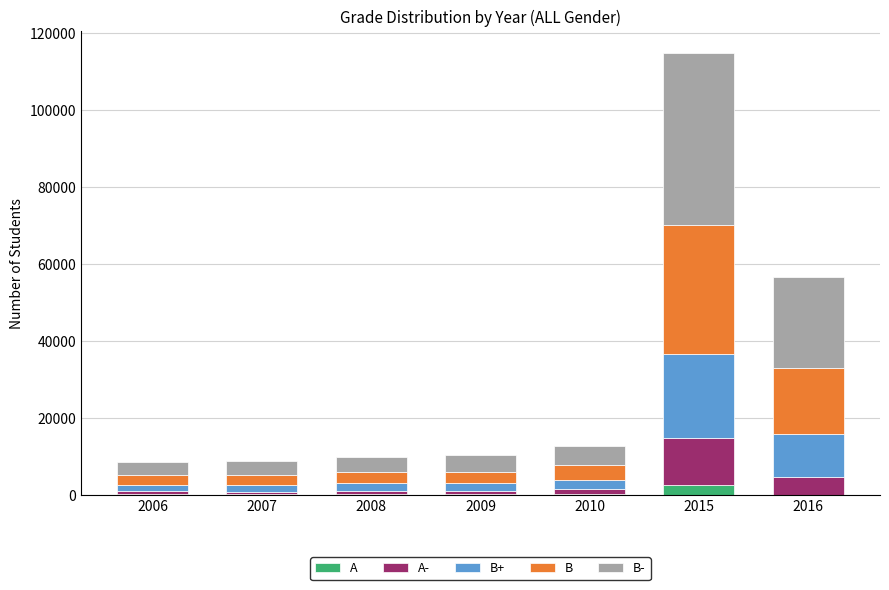

What is the maximum value for A?

2685